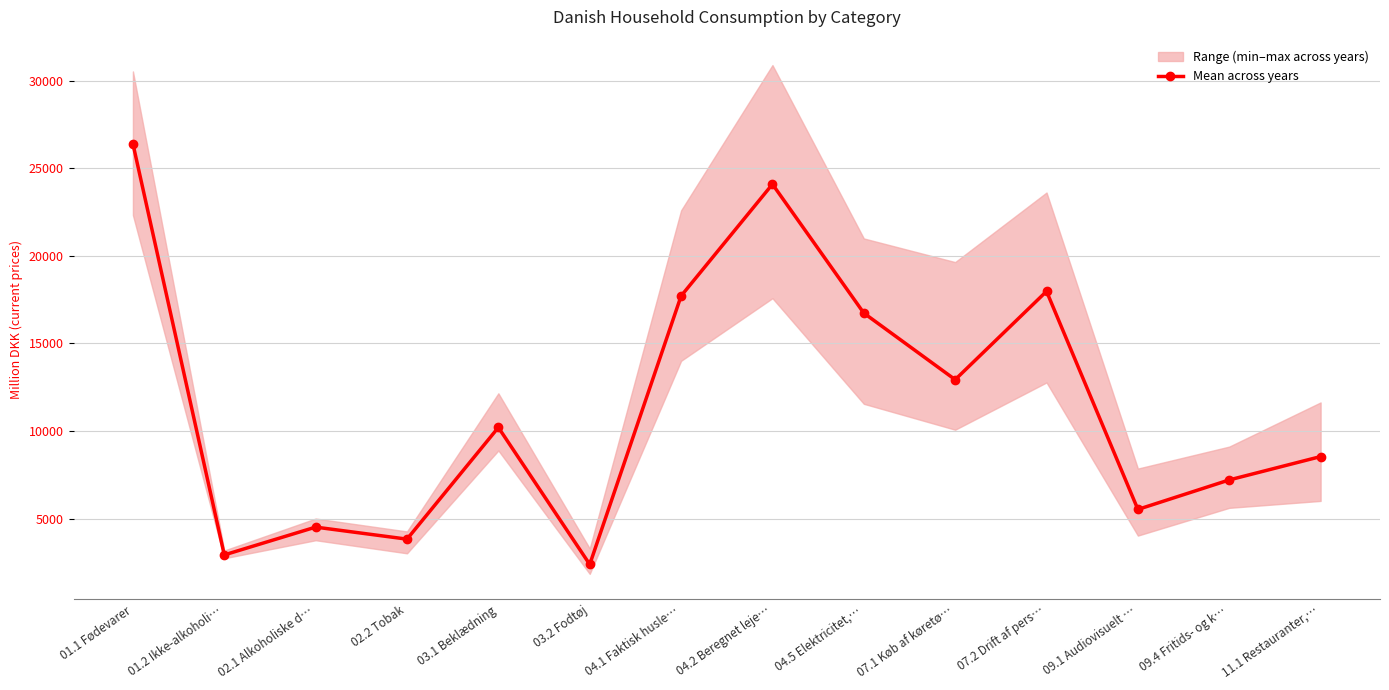

What value does the data have at 02.2 Tobak?

3823.3